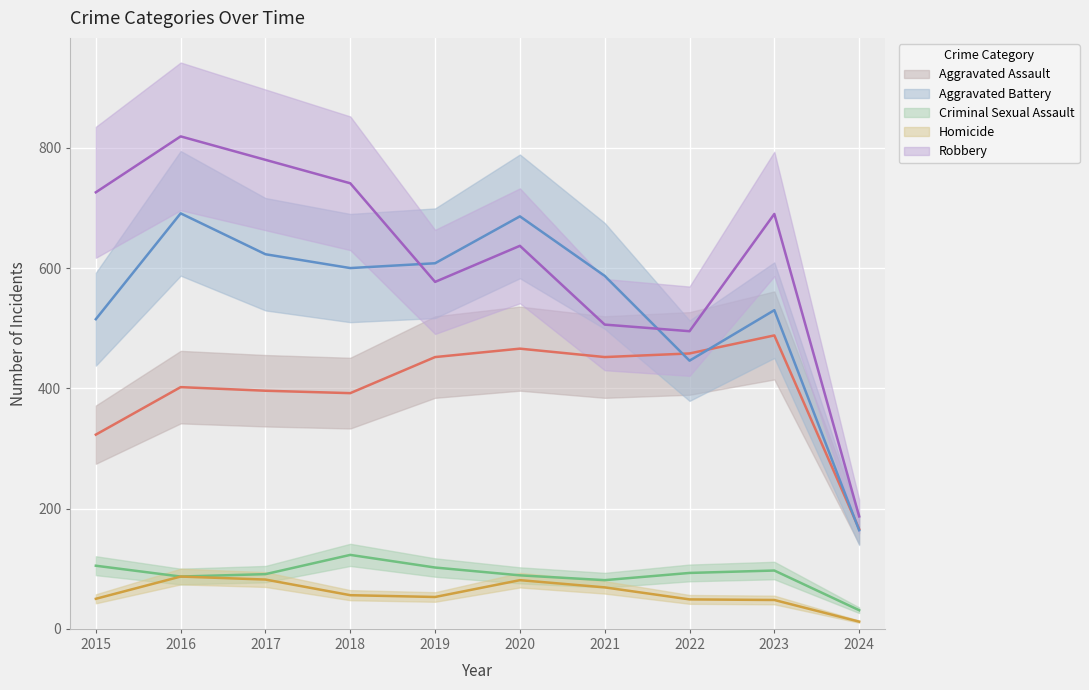

What is the difference between the Homicide values at 2015 and 2016?

37